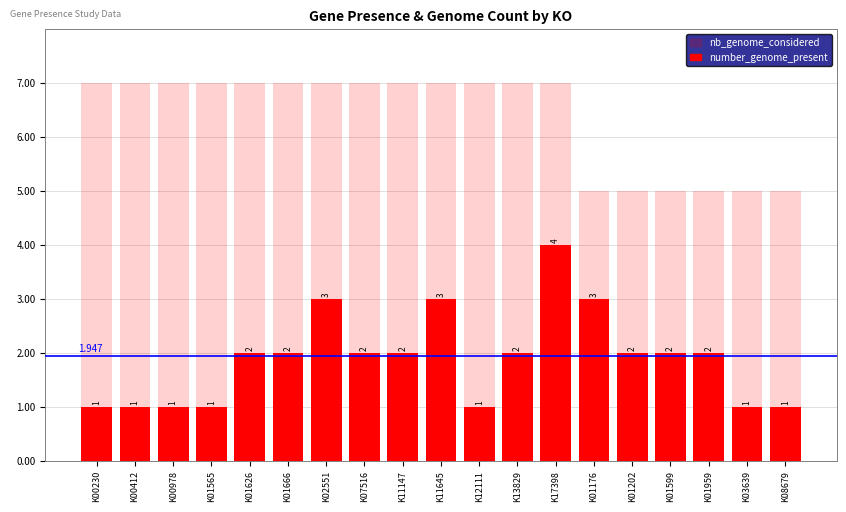

What are all the series names shown in the legend?

number_genome_present, nb_genome_considered